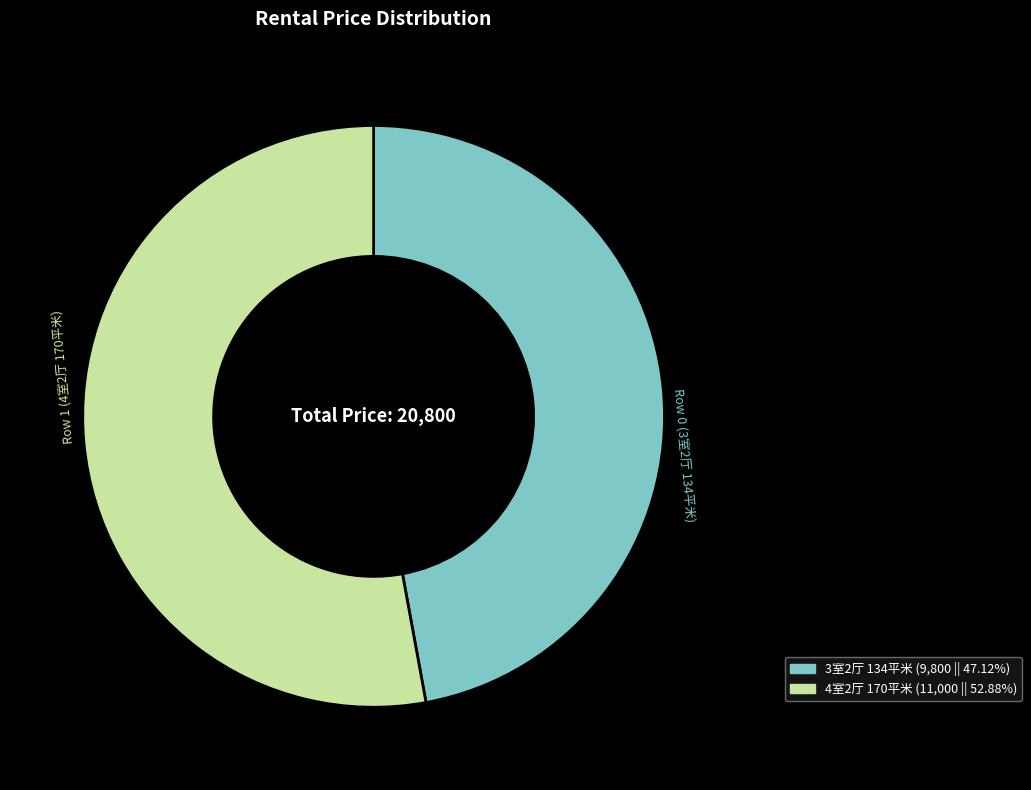

Combined, do Row 1 (4室2厅 170平米) and Row 0 (3室2厅 134平米) account for over 50%?

Yes